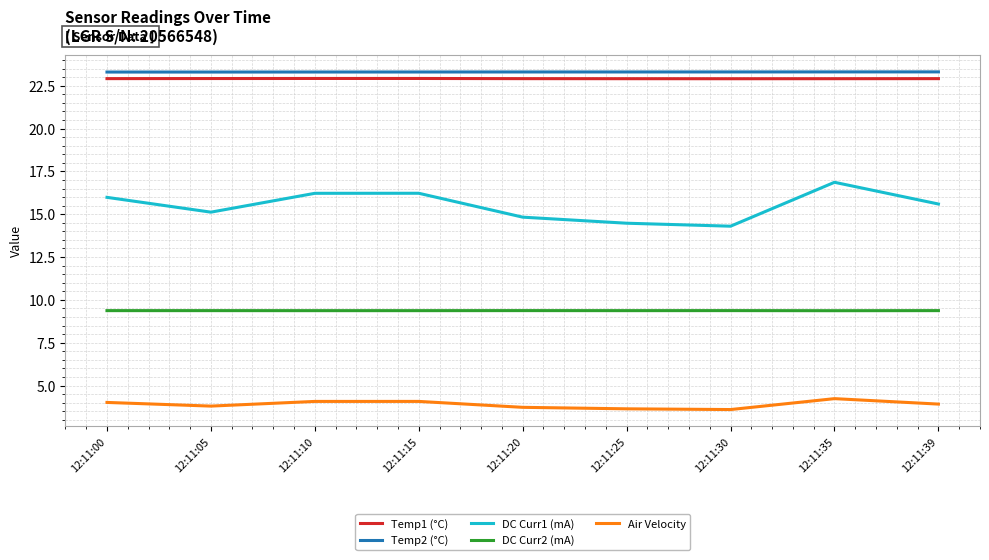

What is the spread (max minus min) of values at 12:11:15?

19.2